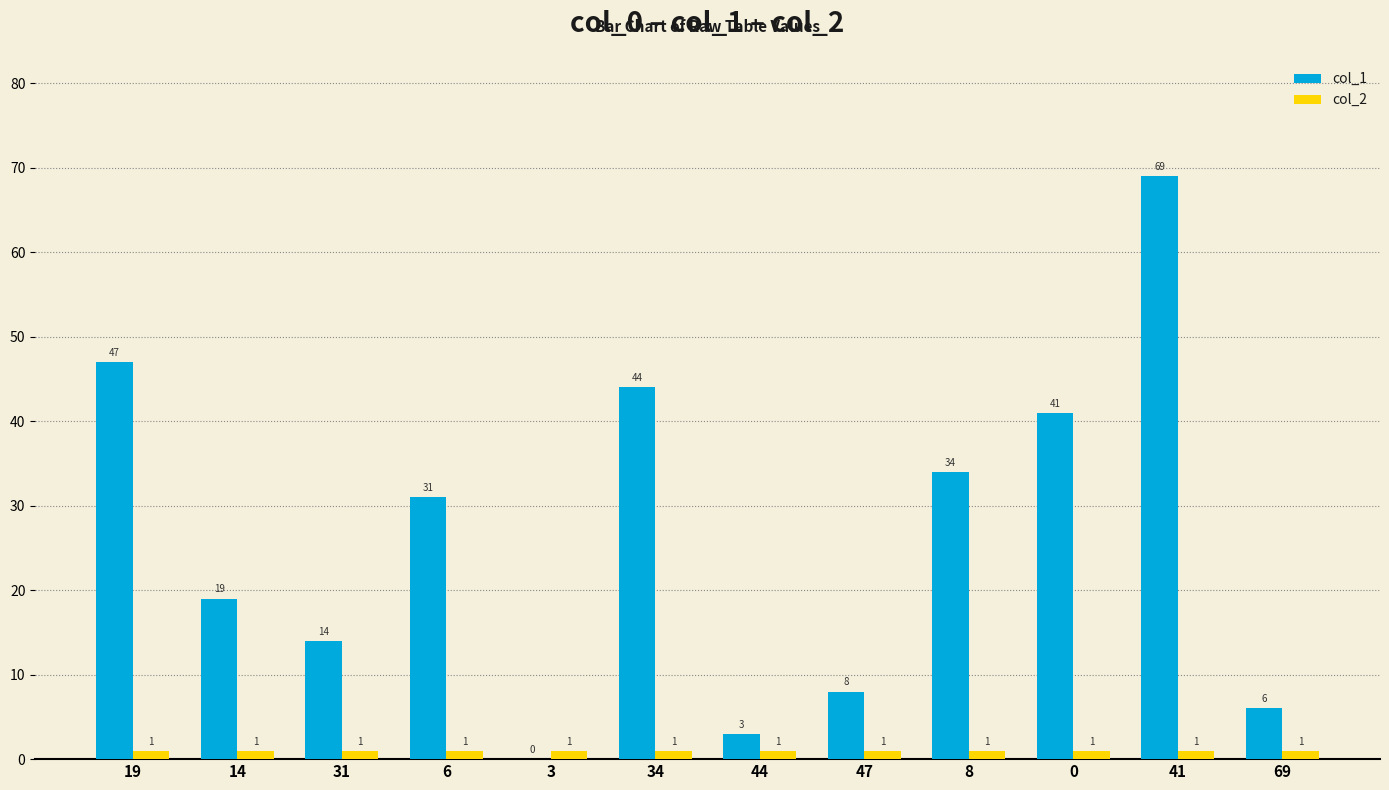

Reading right to left, extract all data points from this chart.

col_1: 69=6	41=69	0=41	8=34	47=8	44=3	34=44	3=0	6=31	31=14	14=19	19=47
col_2: 69=1	41=1	0=1	8=1	47=1	44=1	34=1	3=1	6=1	31=1	14=1	19=1